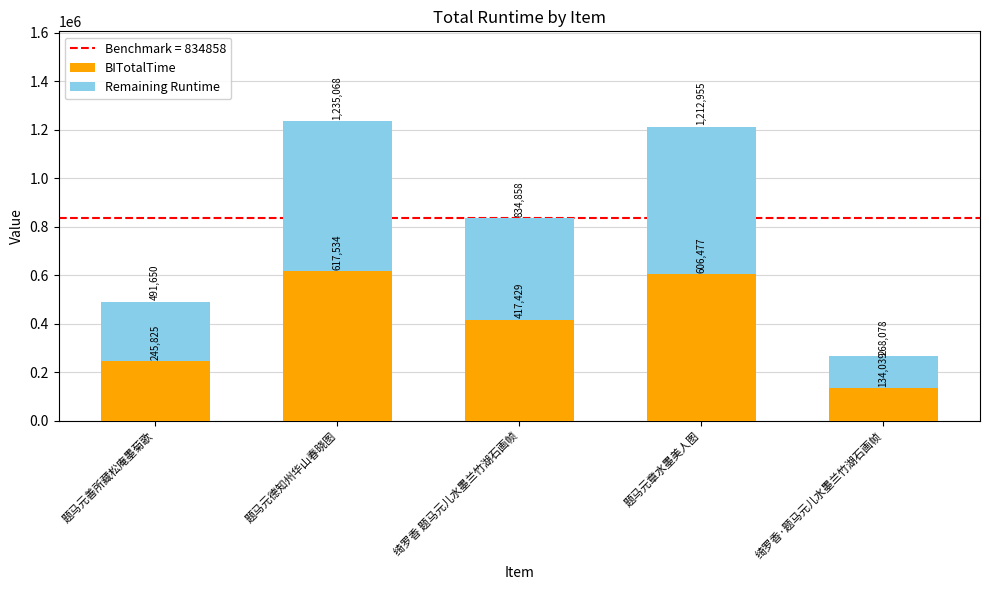

What is the total value across all series at 绮罗香·题马元儿水墨兰竹湖石画帧?

268078